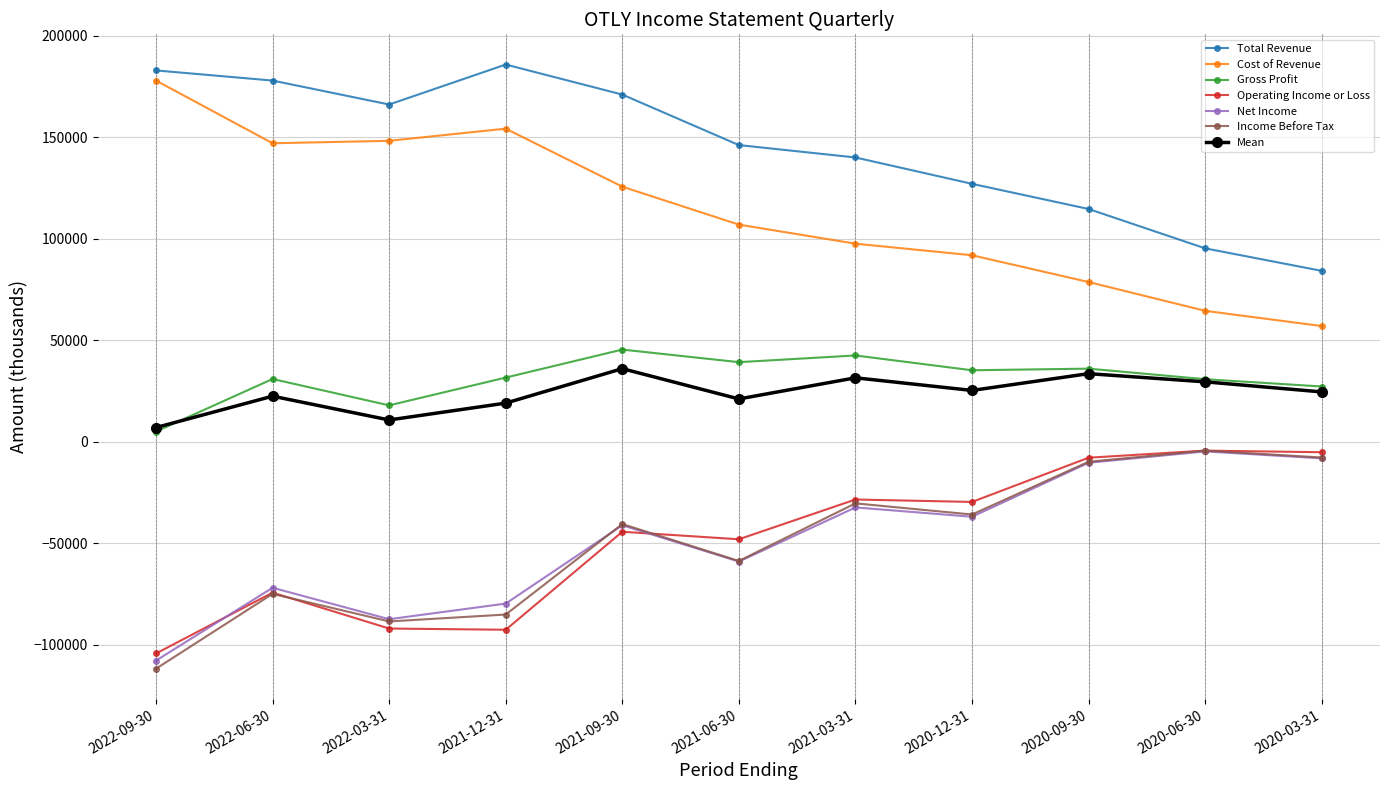

Where does the Cost of Revenue series first go above 107000?

2022-09-30